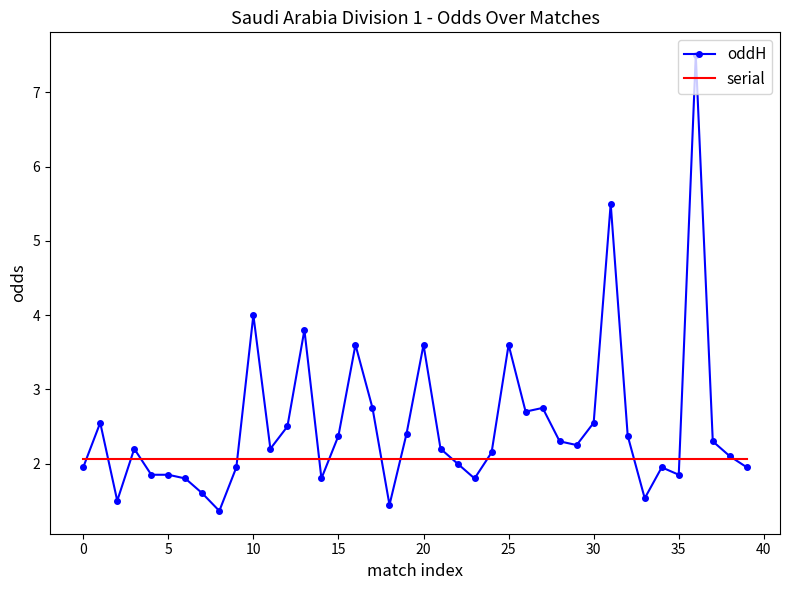

What is the minimum value shown in the chart?

1.4